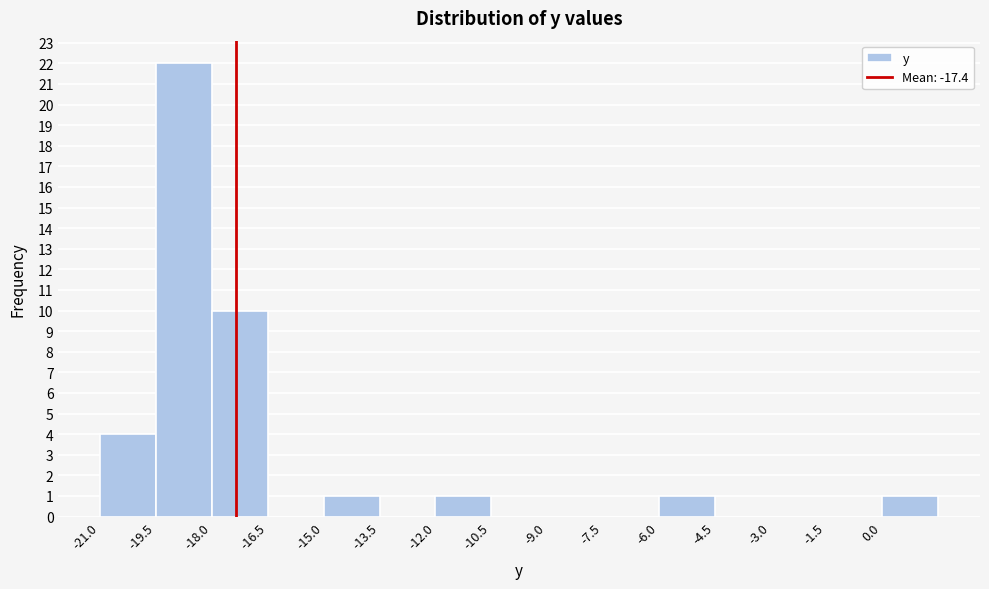

What is the height of the bar covering -15.0 to -13.5 on the x-axis? Neither the bar edges nor the heights are printed on the chart, so give them approximately, as read against the axes.

1